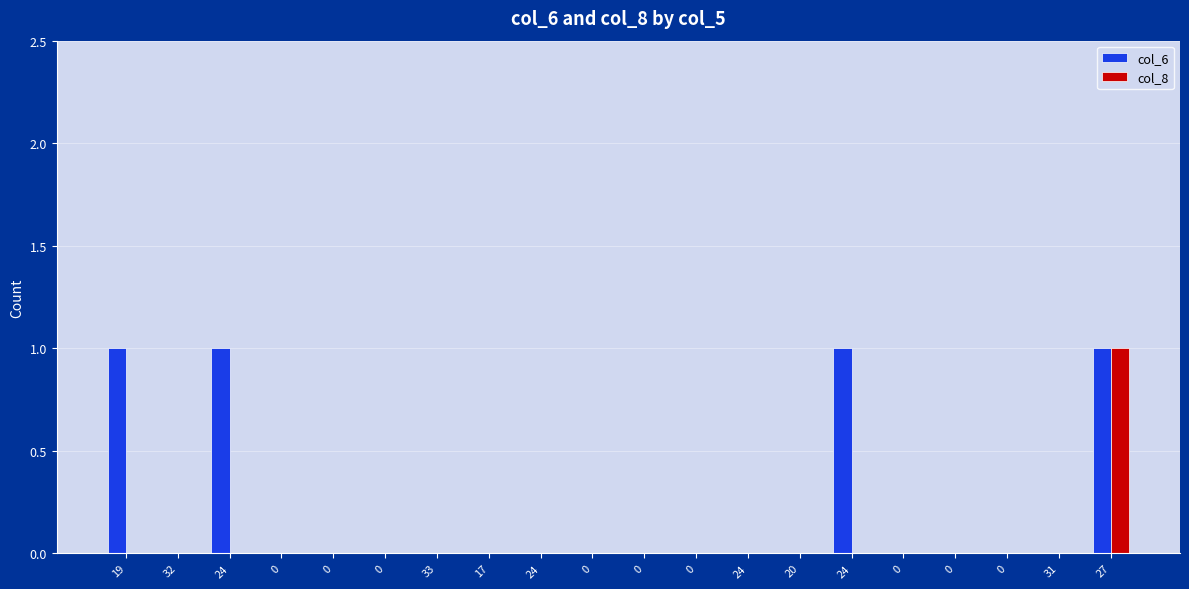

Rank the categories by col_8 value from highest to lowest.

27, 19, 32, 24, 0, 0, 0, 33, 17, 24, 0, 0, 0, 24, 20, 24, 0, 0, 0, 31